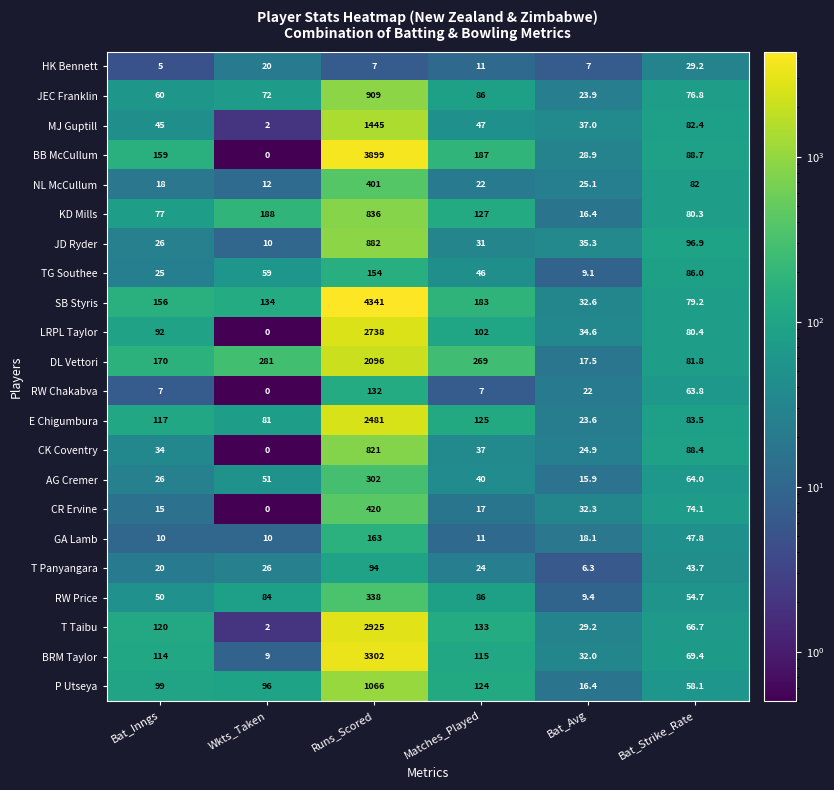

How many series are shown in this chart?

22